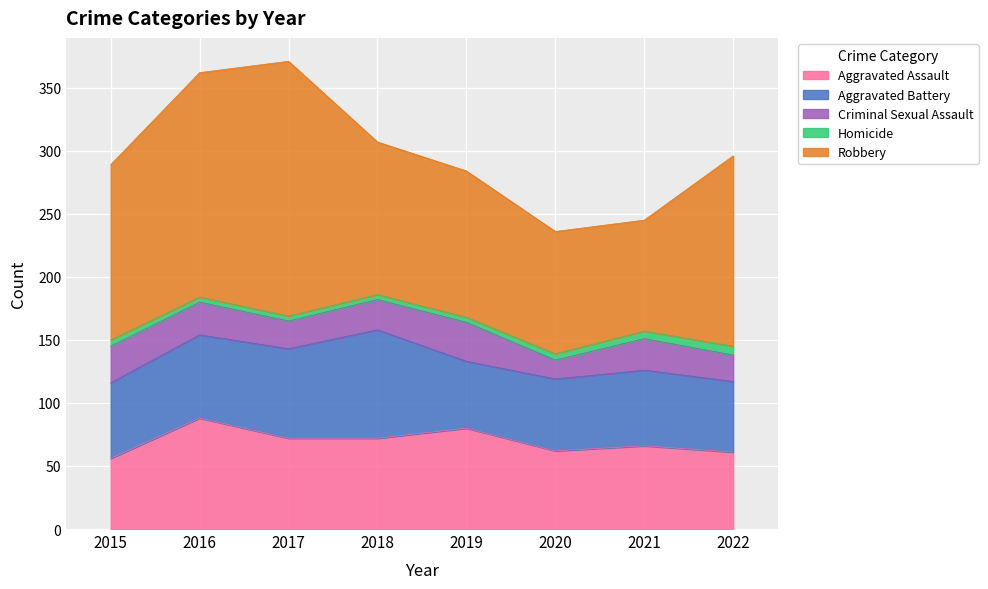

What is the spread (max minus min) of values at 2018?

117